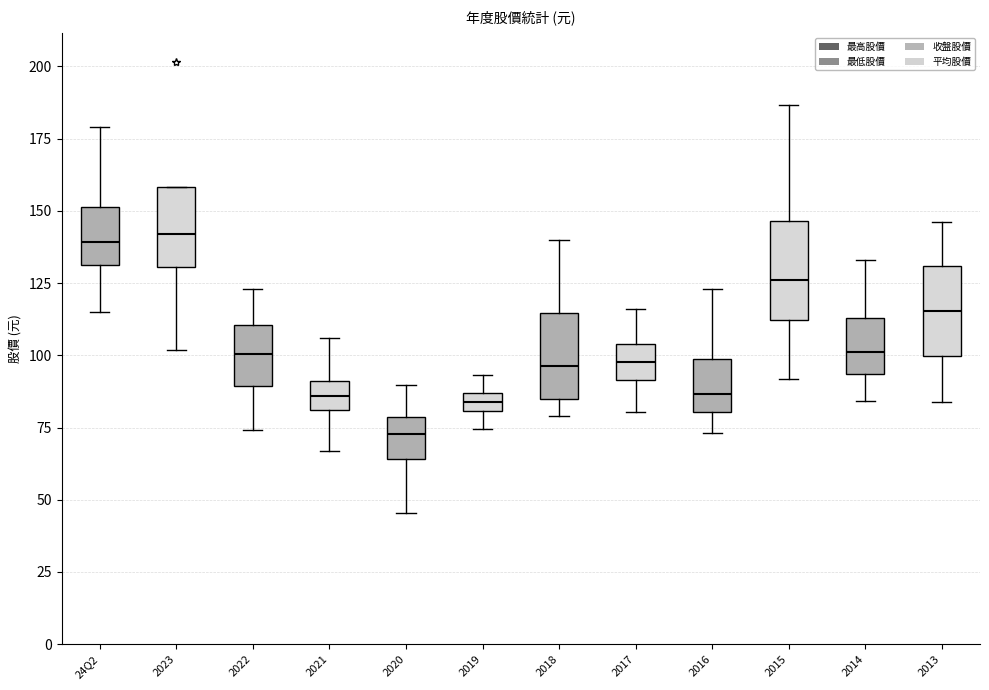

Where does the lower whisker of the box for 2021 end on the y-axis? The values are not printed on the chart, so give them approximately, as read against the axis.

65